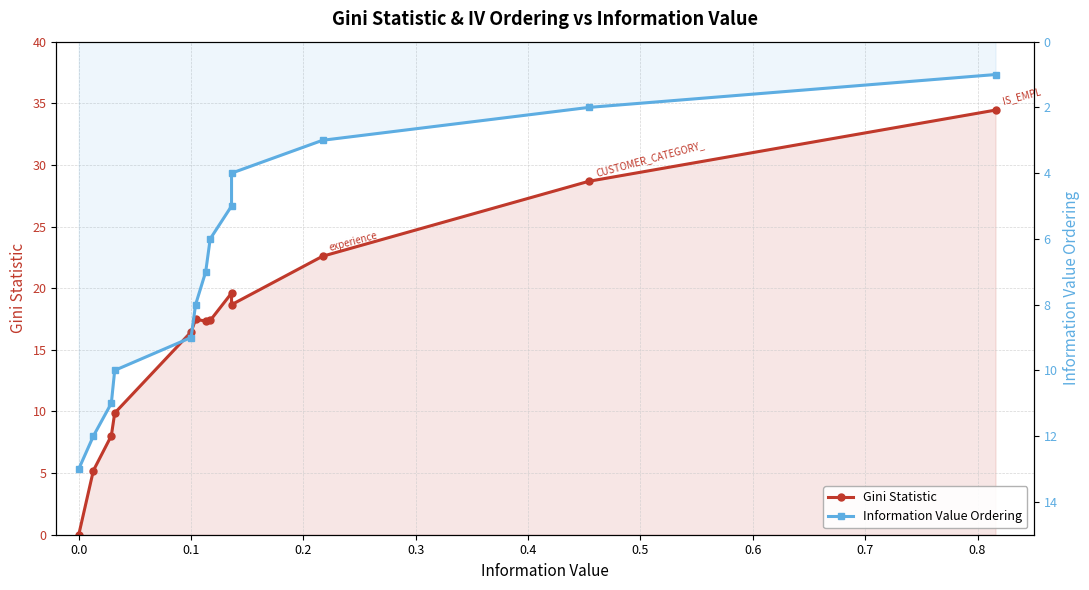

How many intersections are there between Gini Statistic and Information Value Ordering?

1